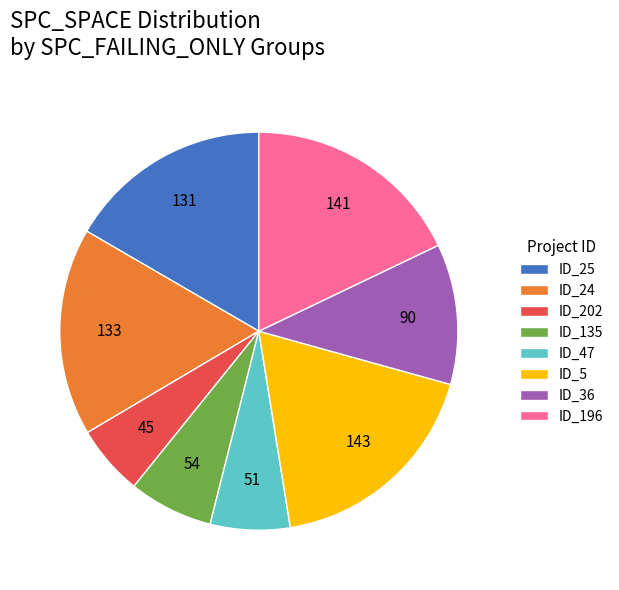

The ID_47 slice represents 6% of the pie. True or false?

True